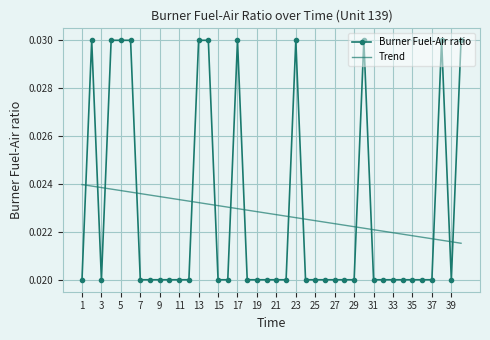

How many times do Burner Fuel-Air ratio and Trend cross each other?

15